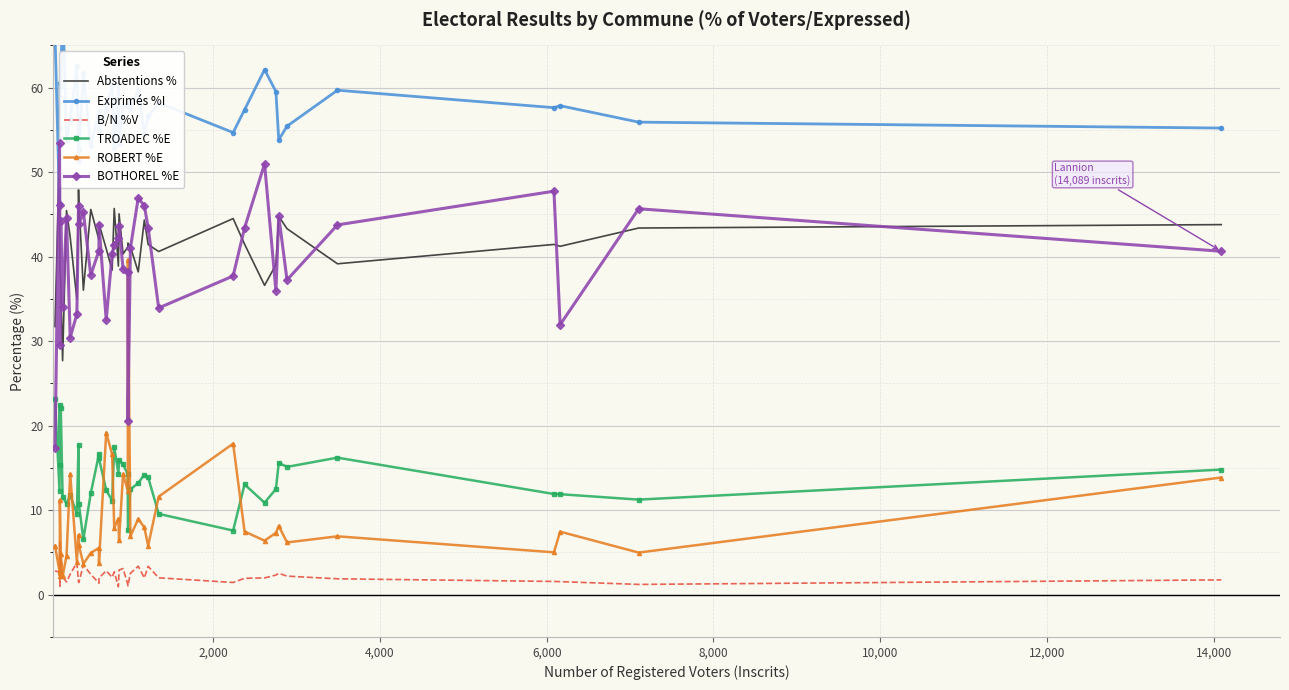

What is the highest value of the ROBERT %E series?

39.6